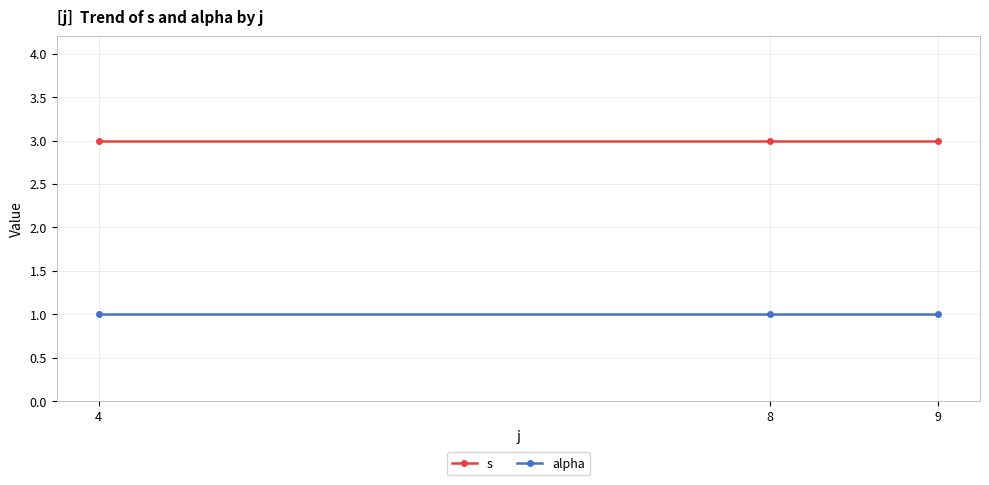

Reading left to right, what are all the values shown in this chart?

s: 3	3	3
alpha: 1	1	1